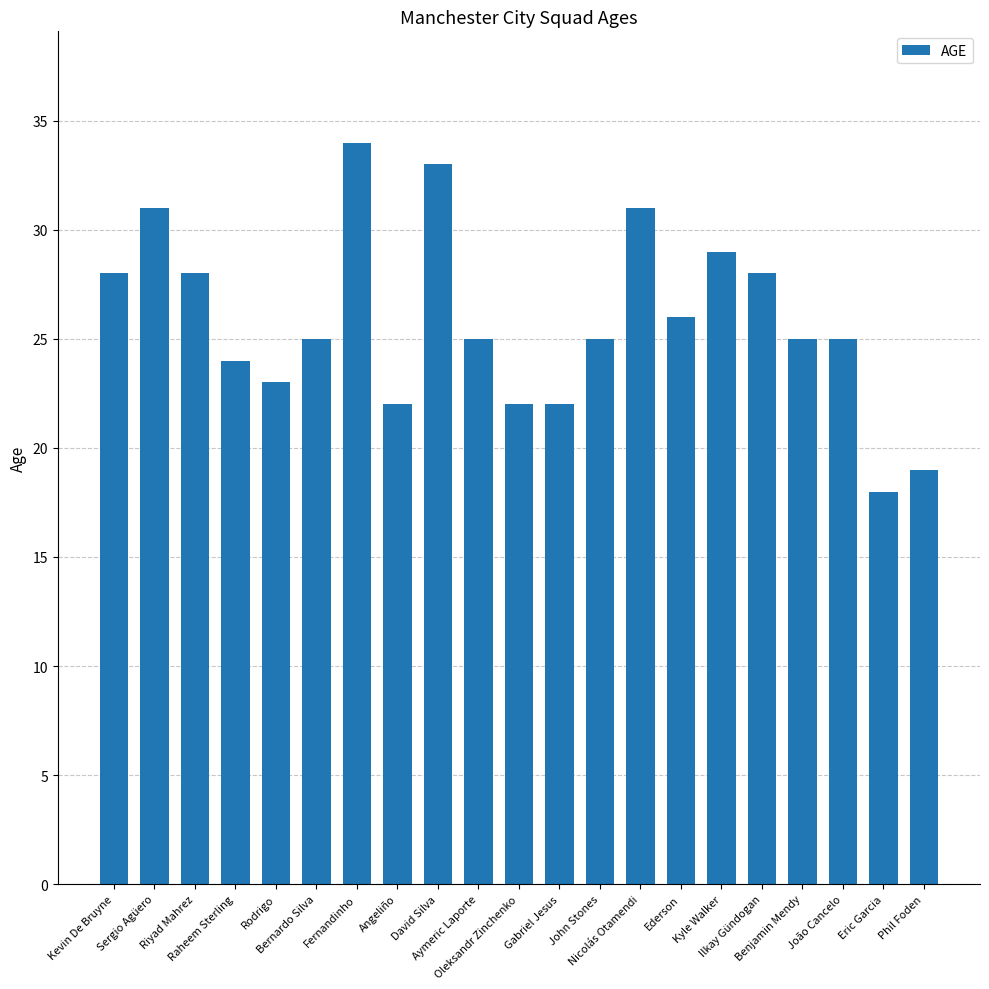

What is the difference between the maximum and minimum values?

16